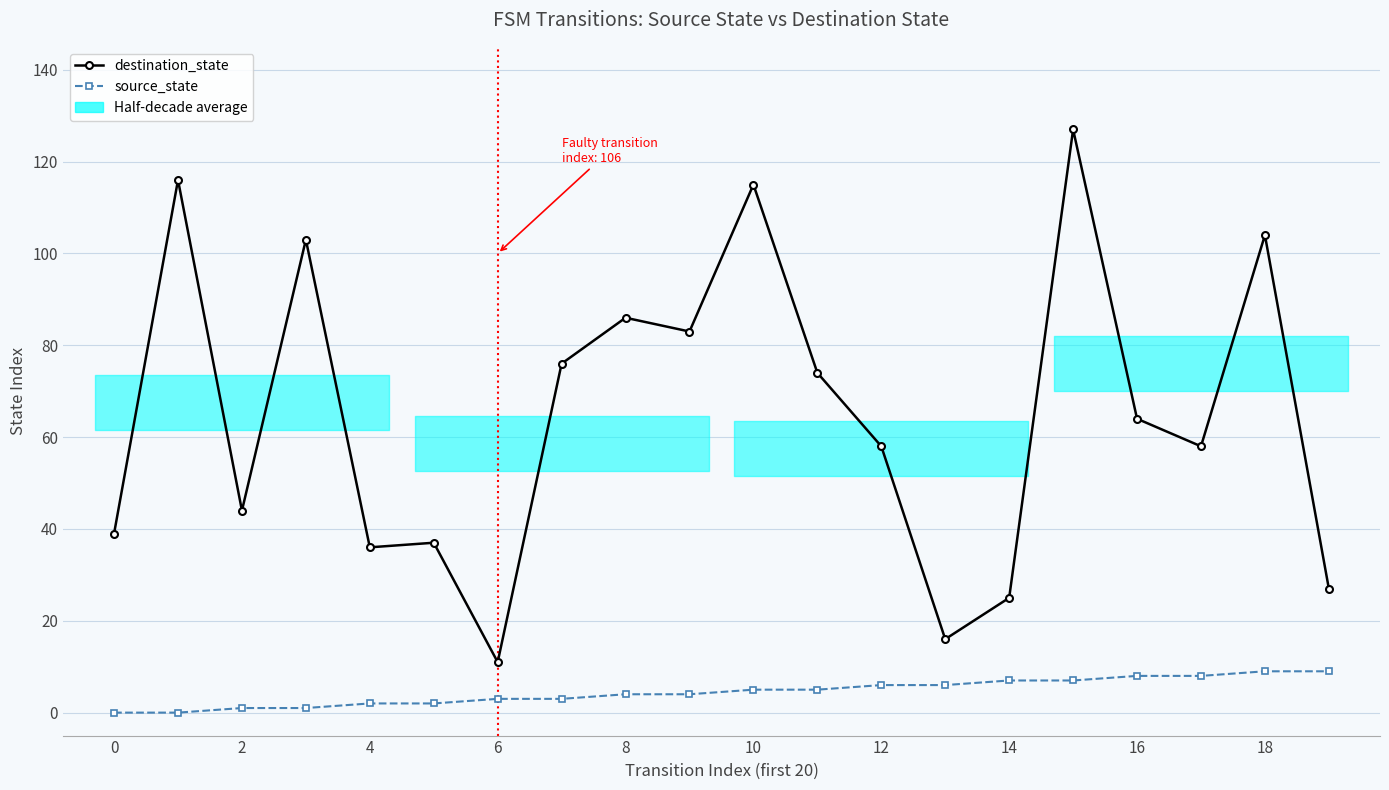

How many values in the source_state series exceed 5?

8